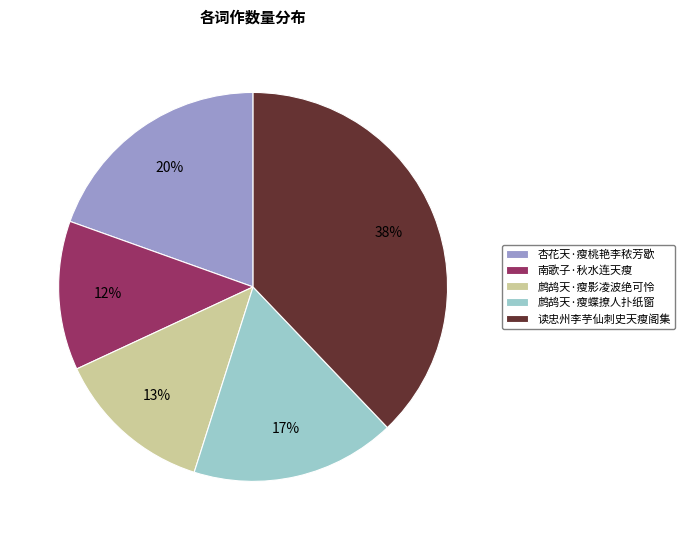

Between 鹧鸪天·瘦蝶撩人扑纸窗 and 读忠州李芋仙刺史天瘦阁集, which is larger?

读忠州李芋仙刺史天瘦阁集